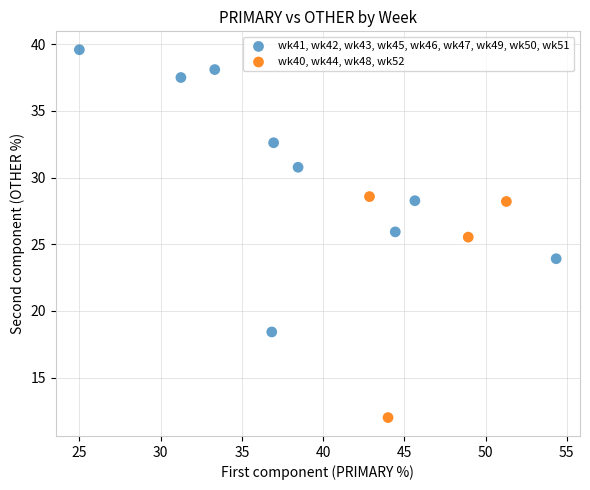

Which series reaches the minimum Y coordinate?

wk40, wk44, wk48, wk52